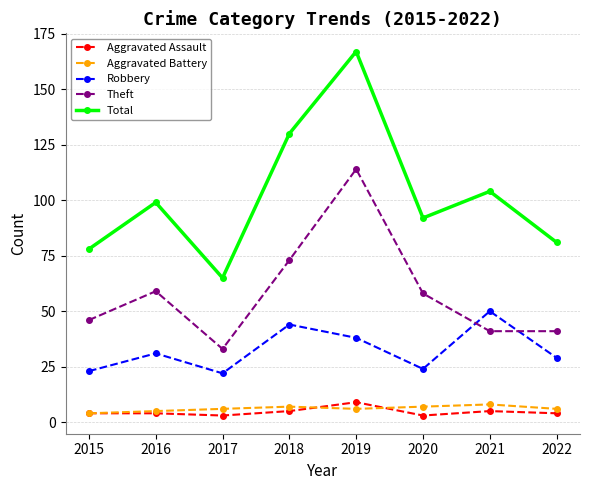

At which category does Theft reach its first local valley?

2017